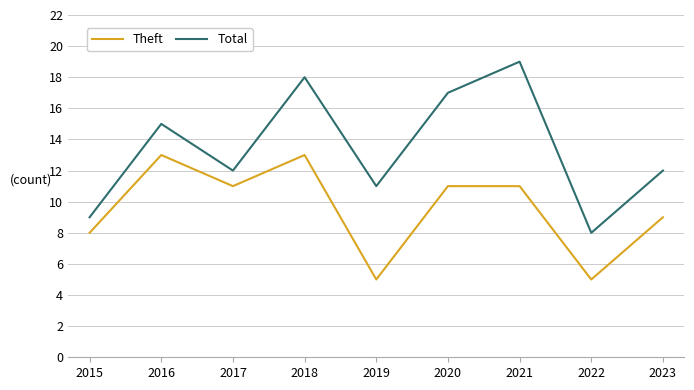

Reading right to left, what are all the values shown in this chart?

Theft: 2023=9	2022=5	2021=11	2020=11	2019=5	2018=13	2017=11	2016=13	2015=8
Total: 2023=12	2022=8	2021=19	2020=17	2019=11	2018=18	2017=12	2016=15	2015=9